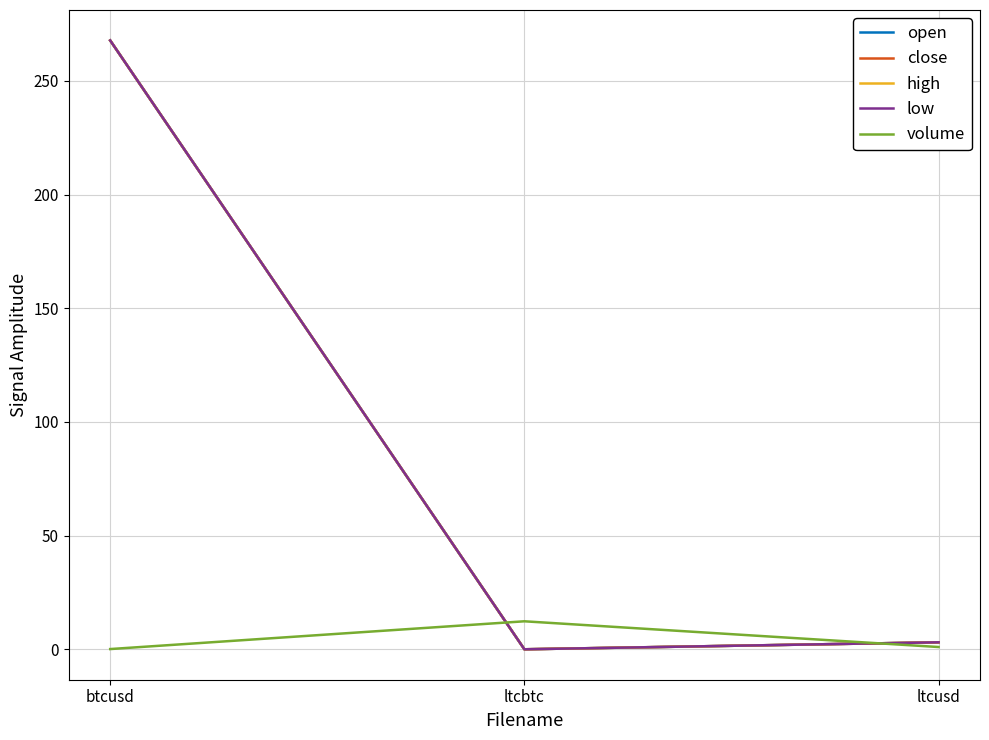

At how many categories does at least one series exceed 78?

1